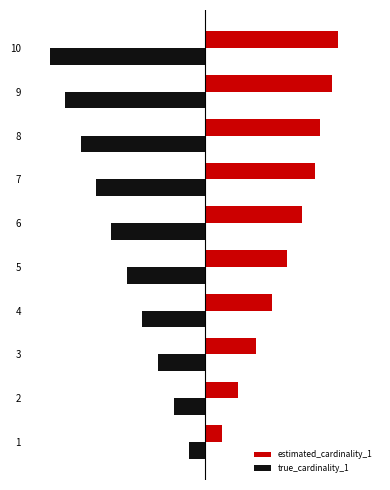

What is the difference between the maximum and minimum values in the estimated_cardinality_1 series?

36592.7